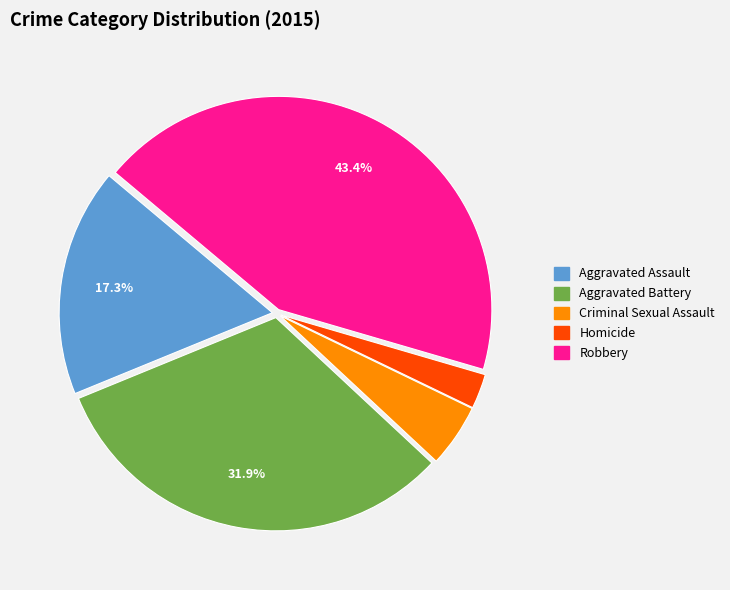

The Homicide slice represents 3% of the pie. True or false?

True